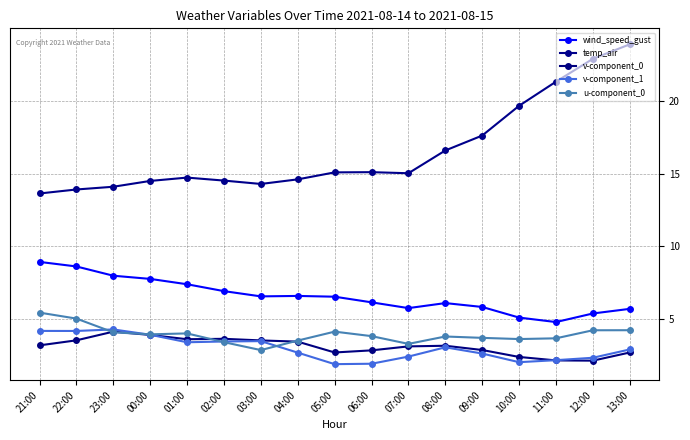

What is the minimum value for wind_speed_gust?

4.8